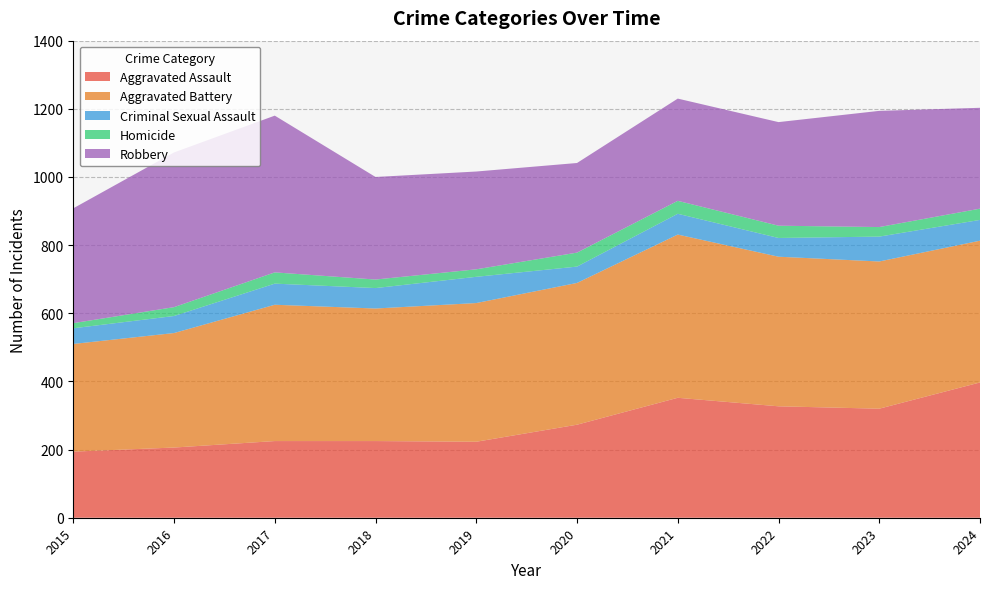

Reading right to left, list all the values displayed in this chart.

Aggravated Assault: 2024=397	2023=320	2022=327	2021=352	2020=273	2019=223	2018=225	2017=225	2016=206	2015=194
Aggravated Battery: 2024=416	2023=432	2022=439	2021=479	2020=416	2019=407	2018=389	2017=400	2016=336	2015=316
Criminal Sexual Assault: 2024=61	2023=73	2022=55	2021=61	2020=48	2019=77	2018=60	2017=62	2016=50	2015=46
Homicide: 2024=33	2023=28	2022=36	2021=38	2020=41	2019=22	2018=25	2017=33	2016=26	2015=15
Robbery: 2024=296	2023=341	2022=304	2021=300	2020=263	2019=287	2018=301	2017=460	2016=454	2015=337